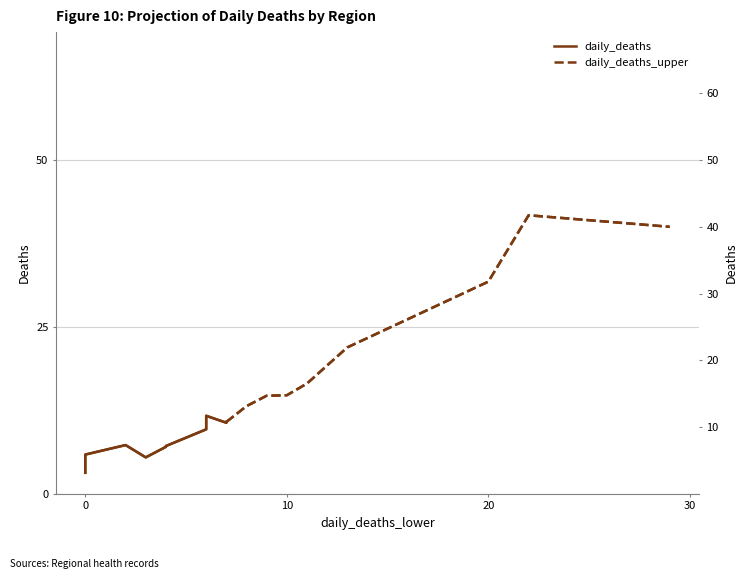

True or false: daily_deaths_upper has more than 1 interior local peaks.

True